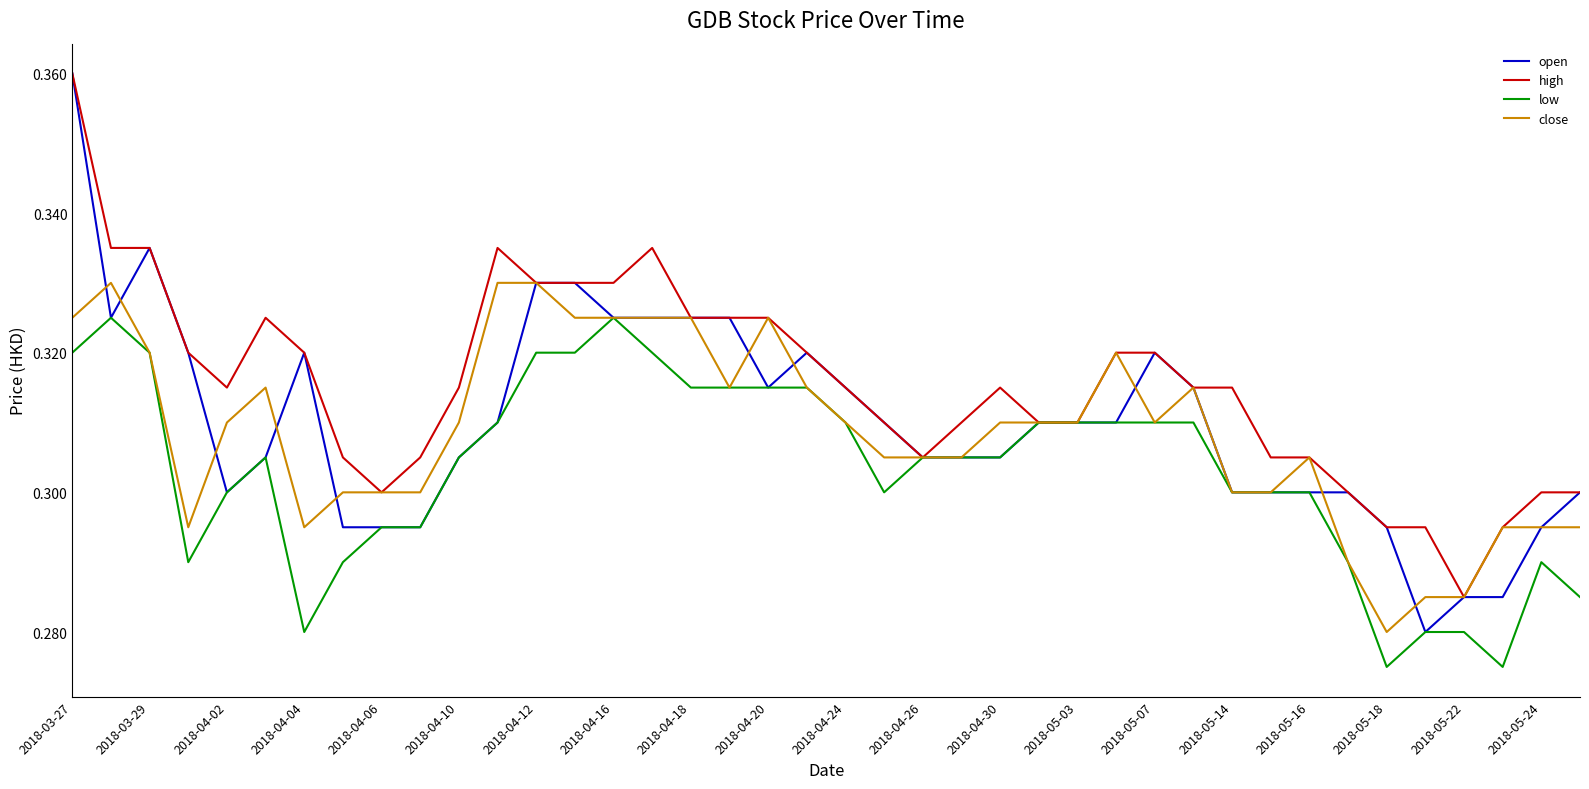

Which series has the largest total across all categories?

high